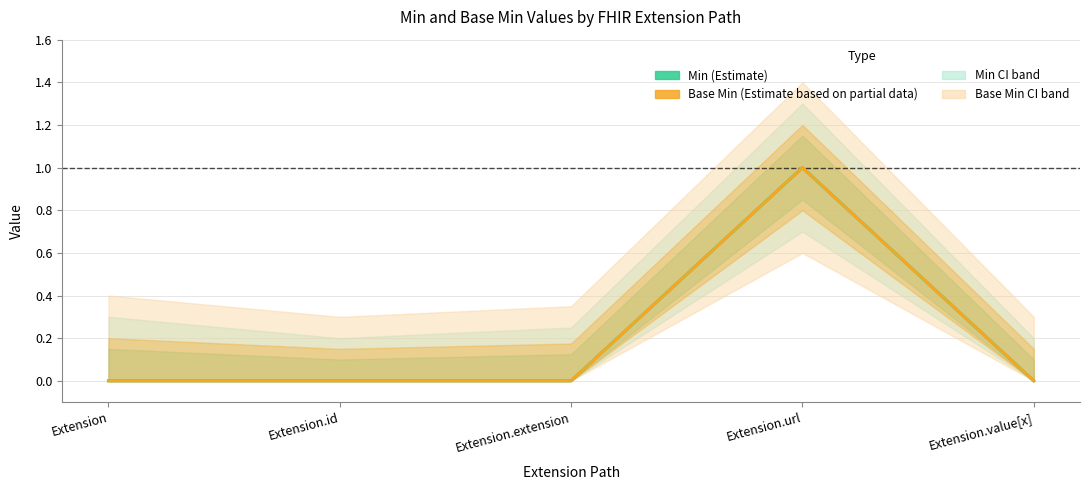

At which category does the chart reach its peak across all series?

Extension.url